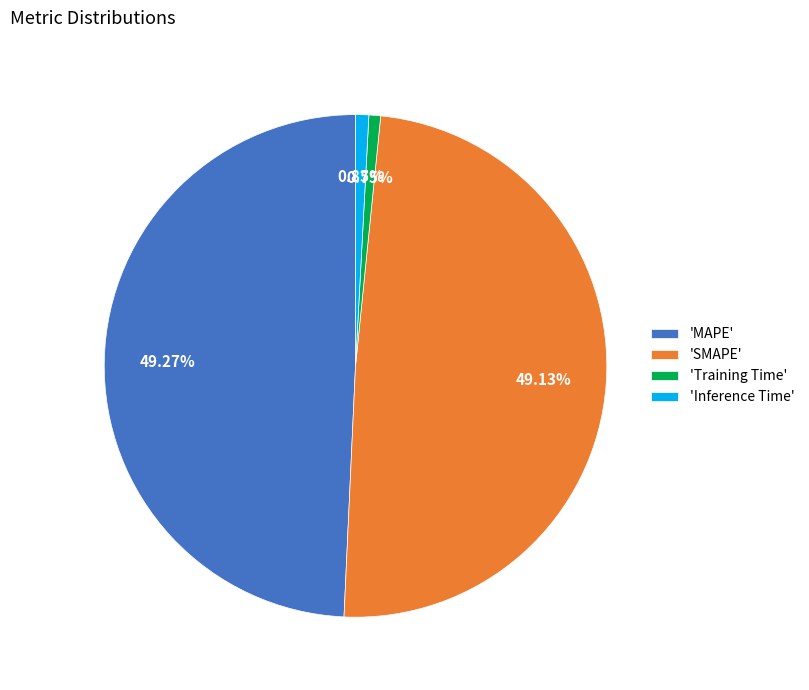

Does any single category account for the majority?

No